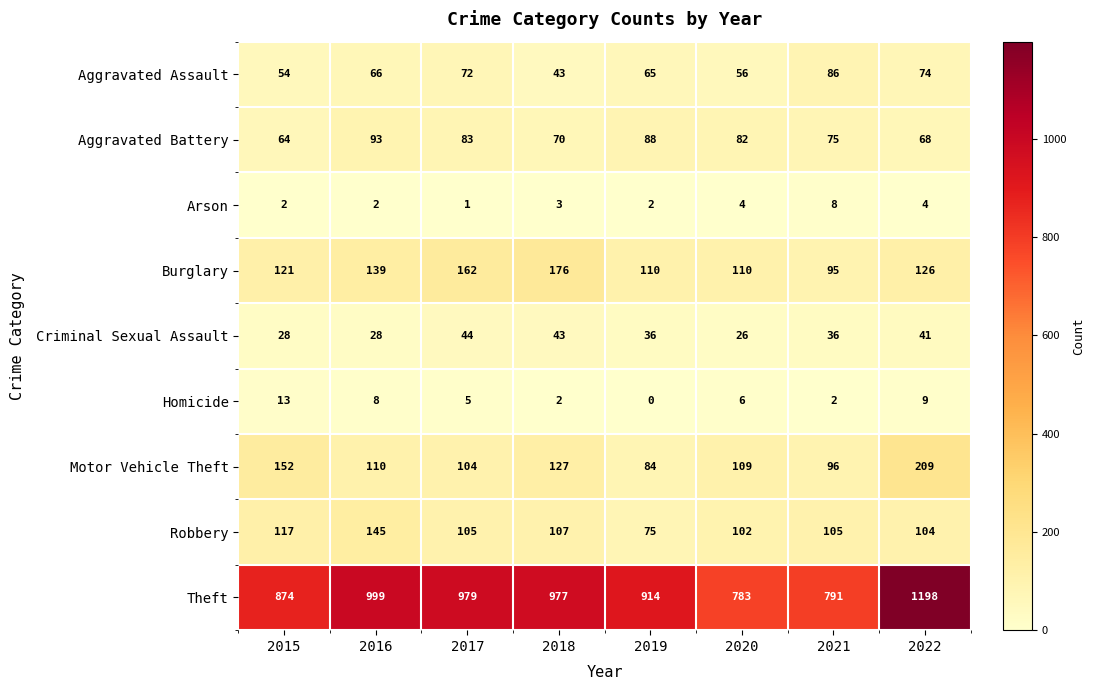

What is the approximate value of Aggravated Battery at 2018, to the nearest 5?

70